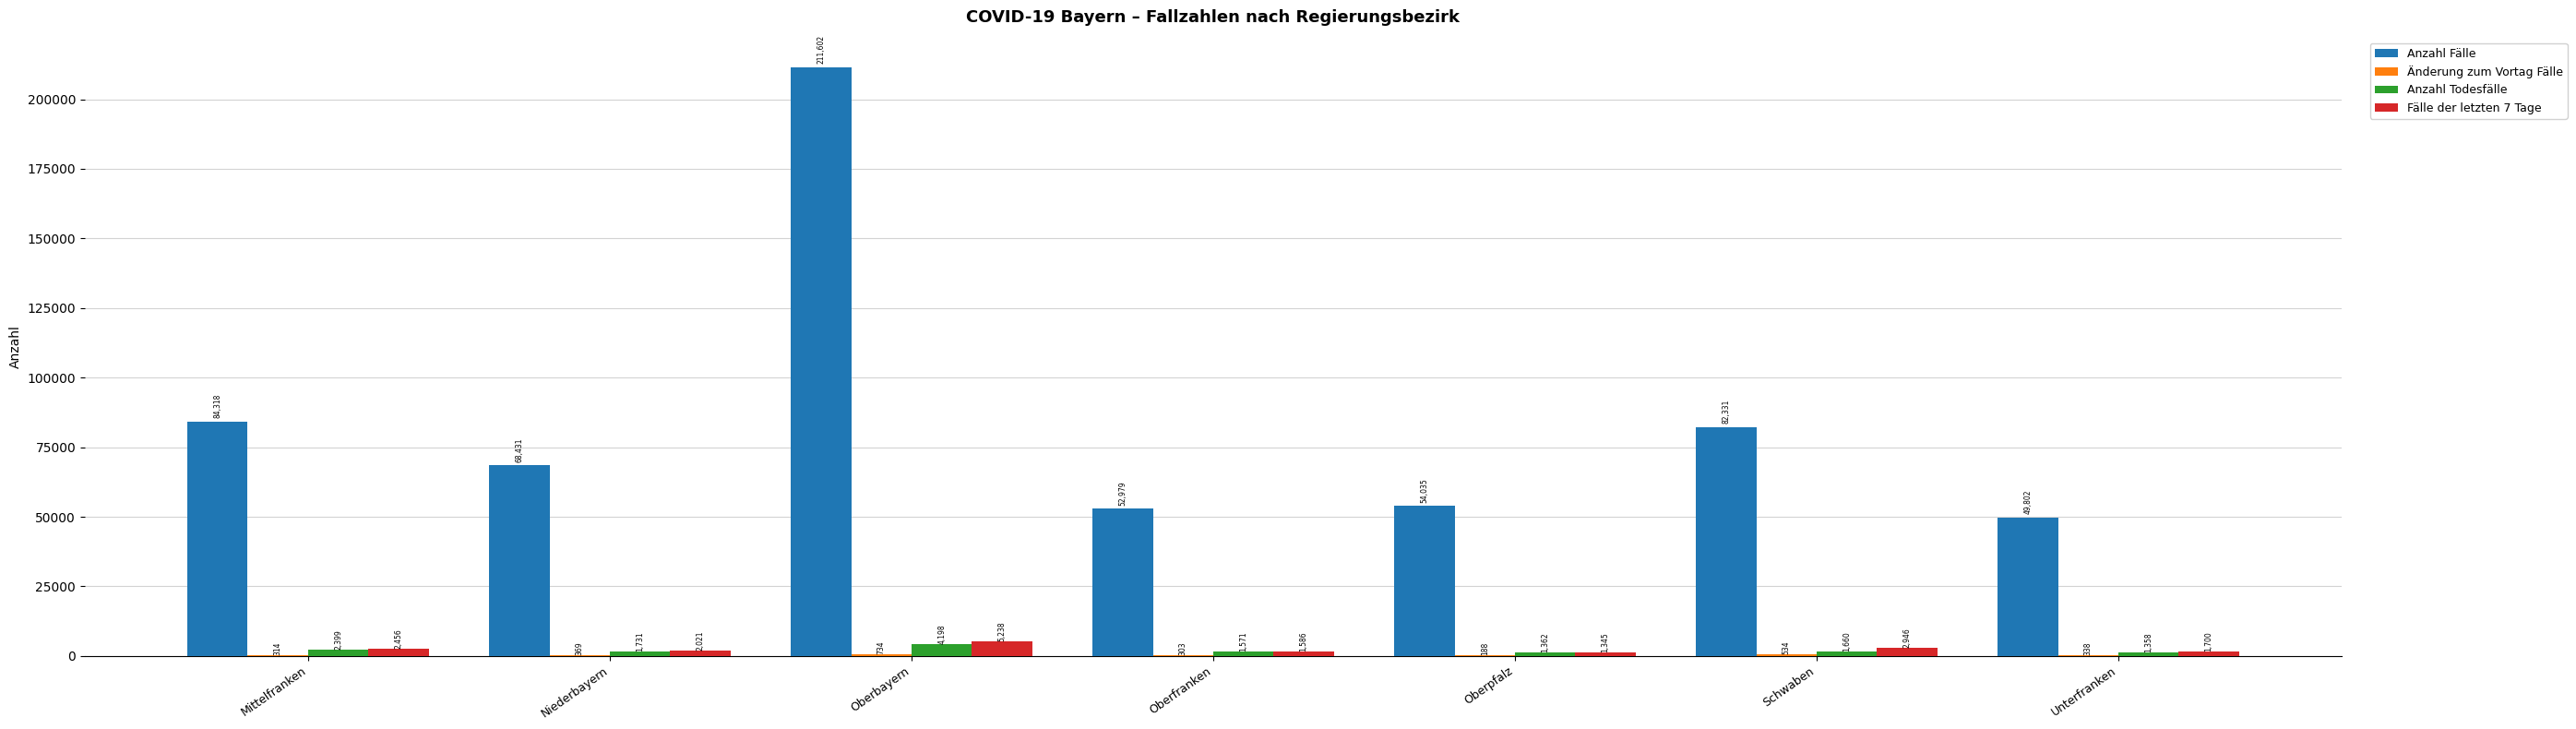

Which series changed the most between Oberfranken and Oberpfalz?

Anzahl Fälle